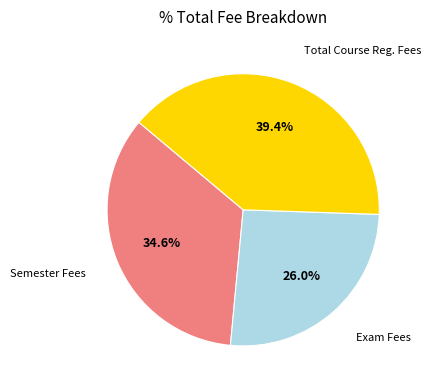

Rank the categories by value from lowest to highest.

Exam Fees, Semester Fees, Total Course Reg. Fees